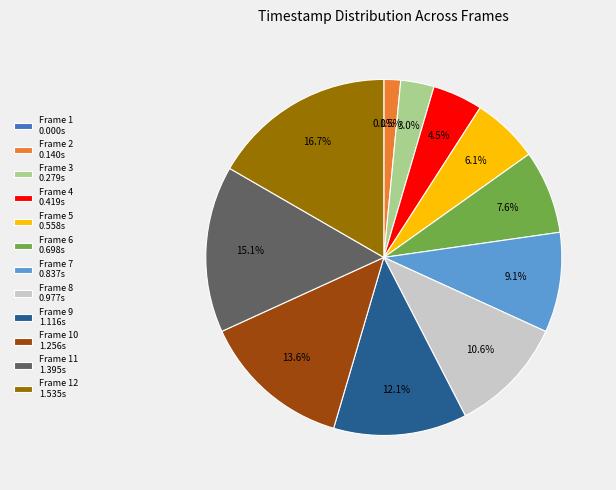

Does Frame 3 represent more than half of the total?

No